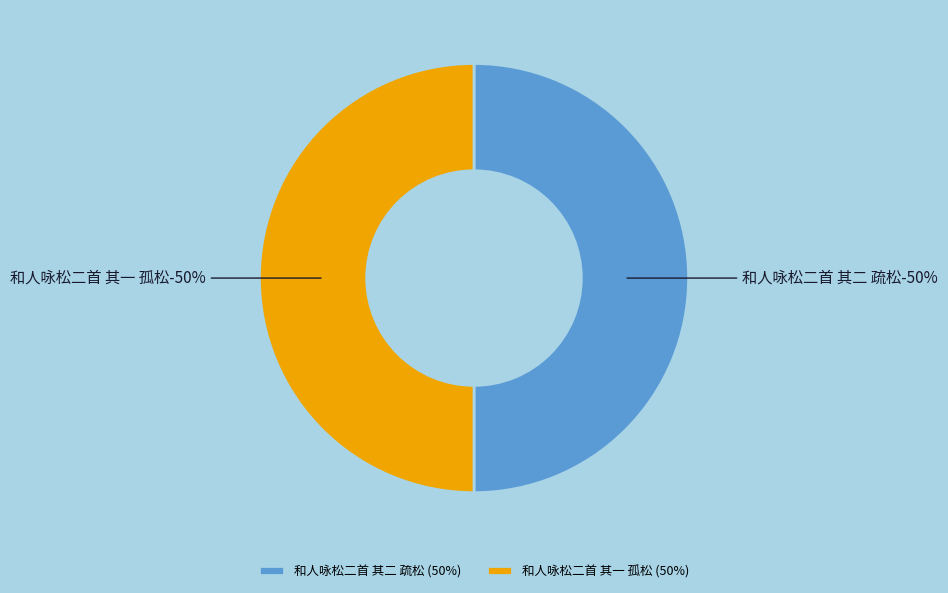

True or false: 和人咏松二首 其二 疏松 accounts for 58% of the total.

False